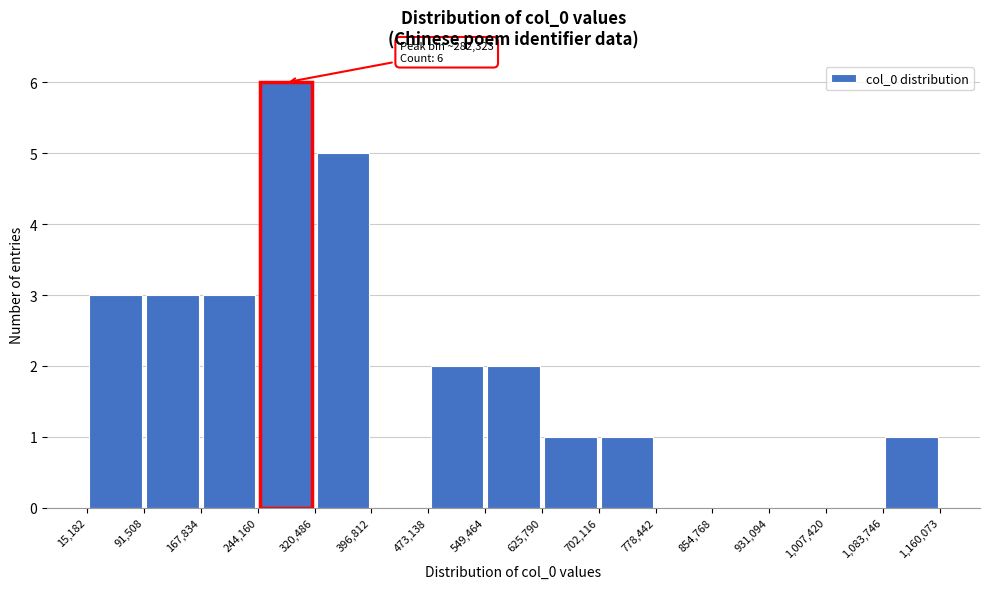

Over which range of the x-axis is the bar tallest?

244,160 to 320,486